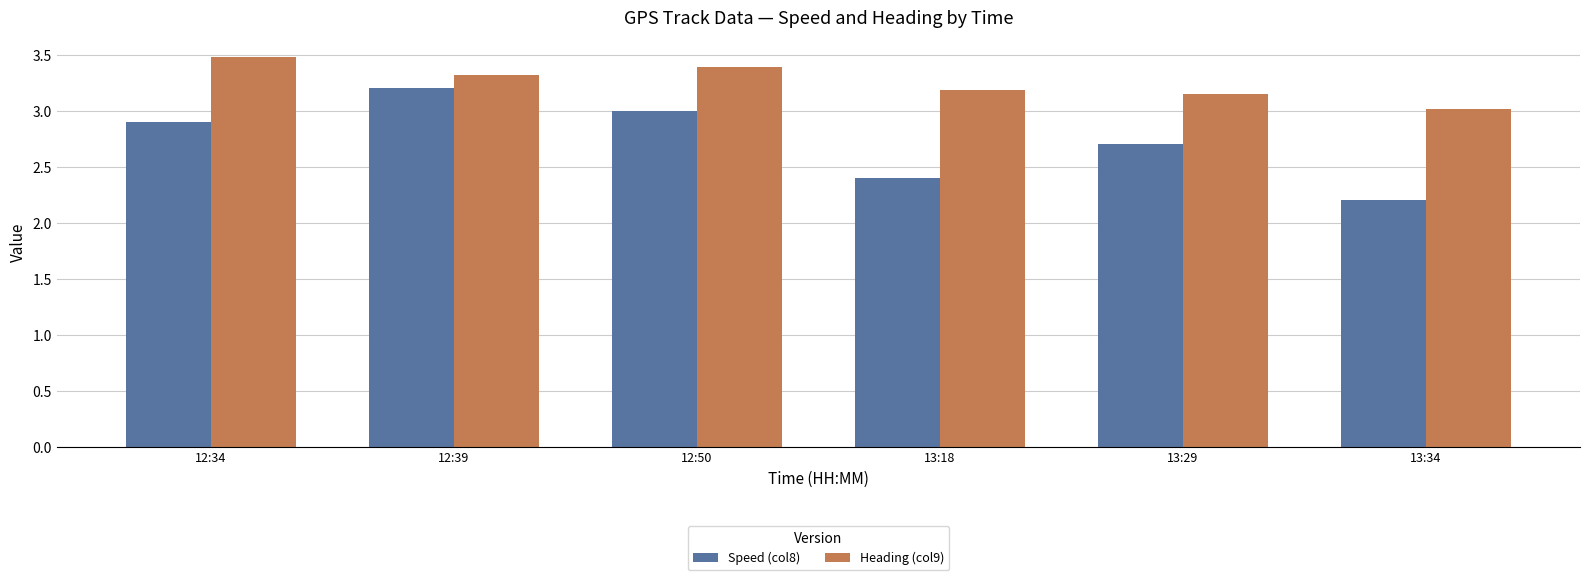

What is the difference between the maximum and minimum values in the Heading (col9) series?

0.5